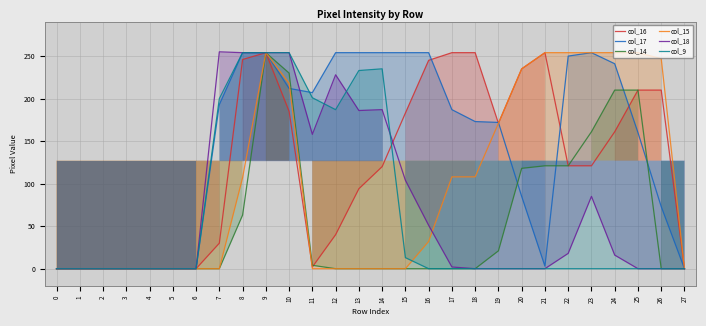

Which series has the widest spread of values?

col_18